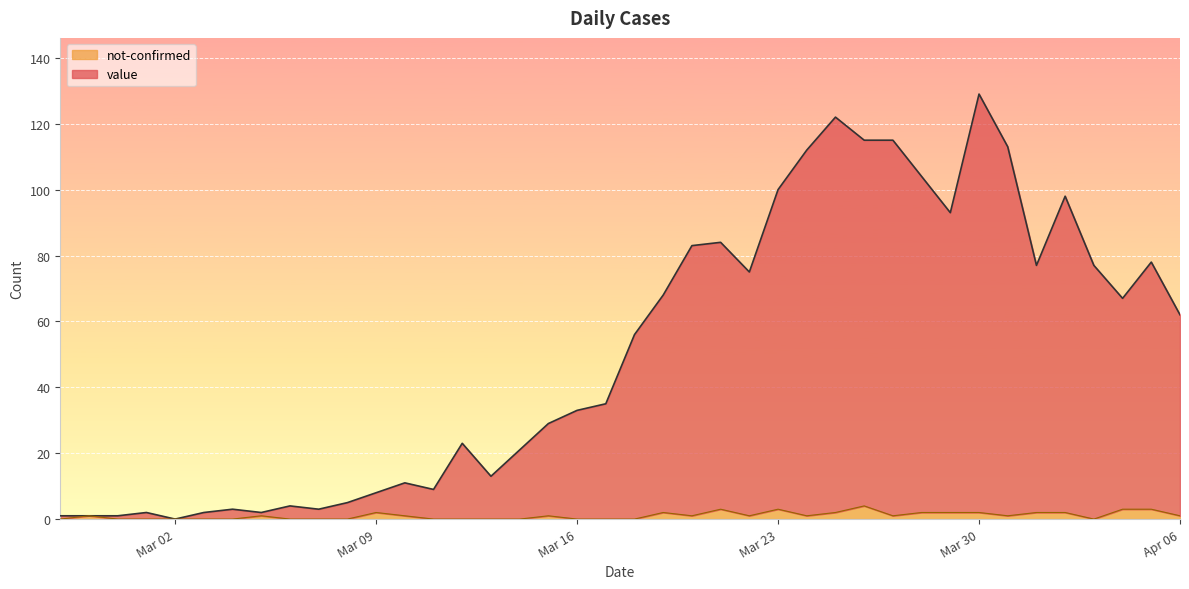

At which category is the sum across all series the highest?

Mar 30